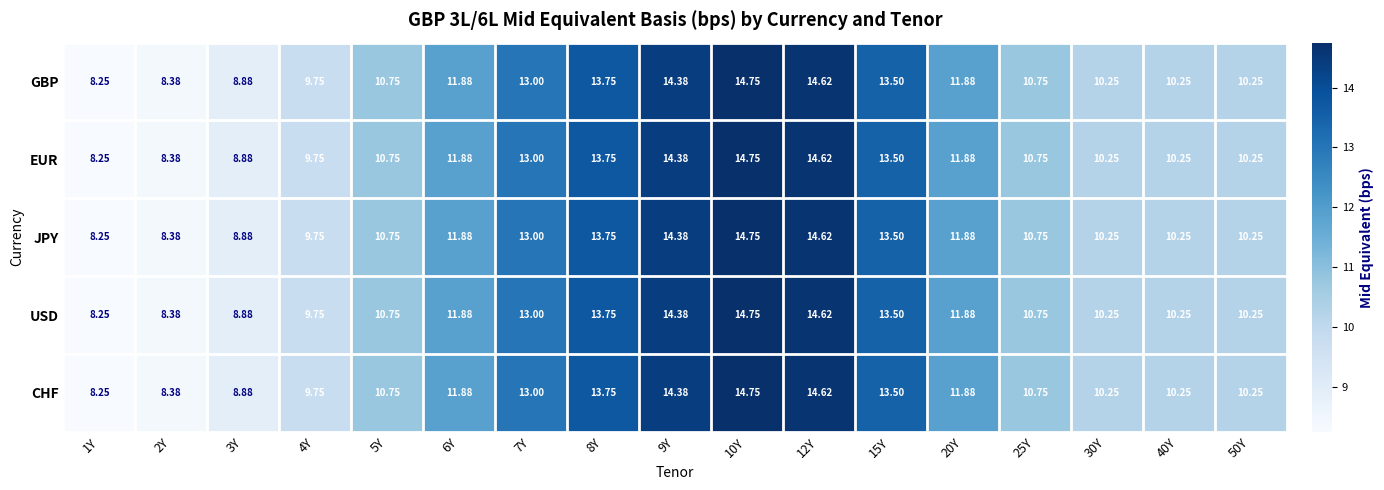

Is the value of EUR at 9Y greater than the value of GBP at 50Y?

Yes